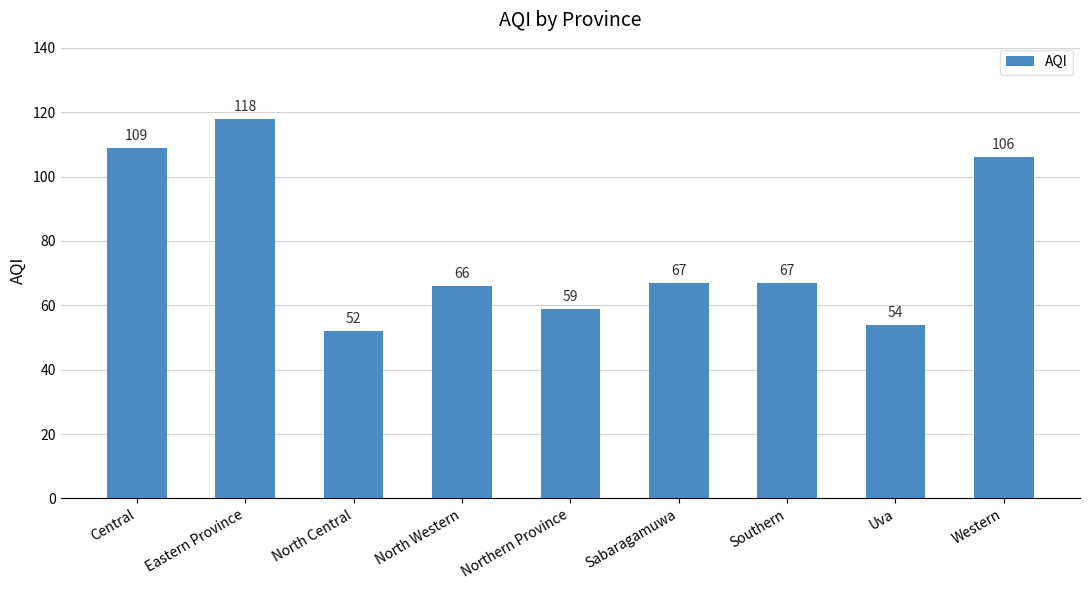

Which category has the highest value across all series?

Eastern Province